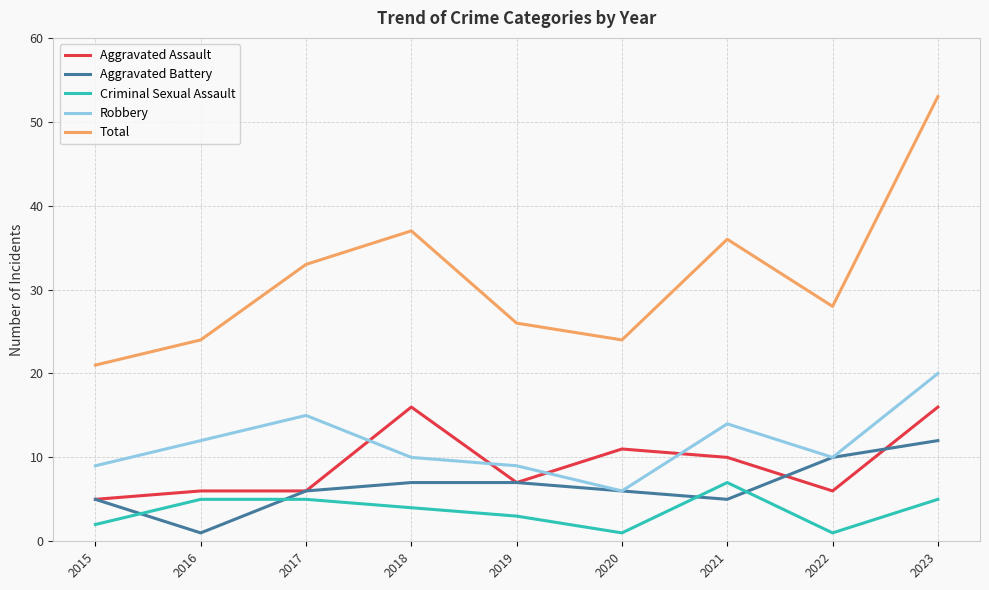

Between 2016 and 2023, which series saw the biggest shift?

Total